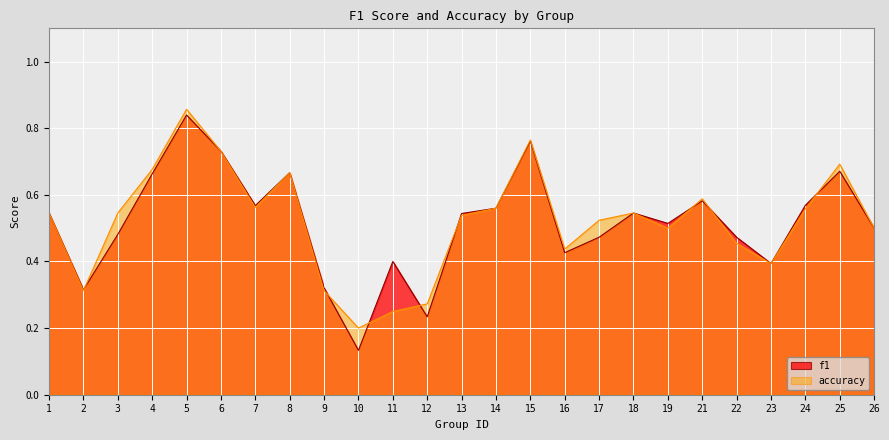

List the series in order of their overall mean, highest first.

accuracy, f1